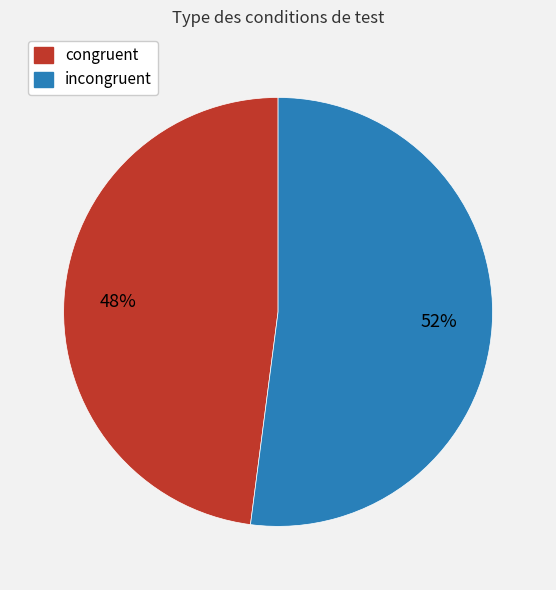

True or false: incongruent accounts for 52% of the total.

True